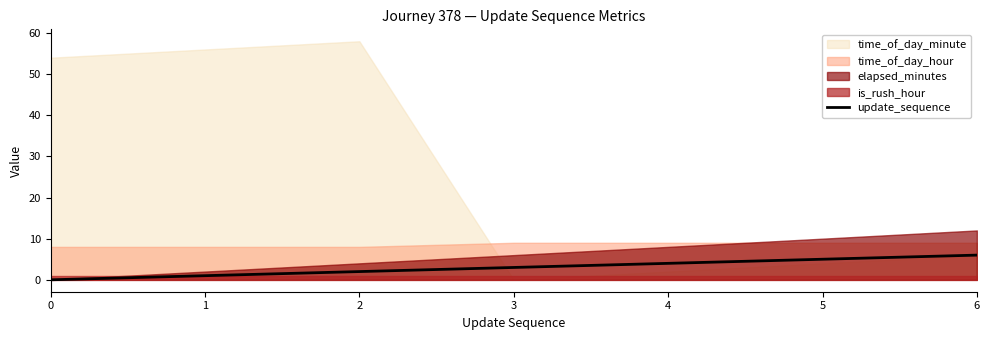

True or false: there are more than 2 points higher than both neighbors.

False